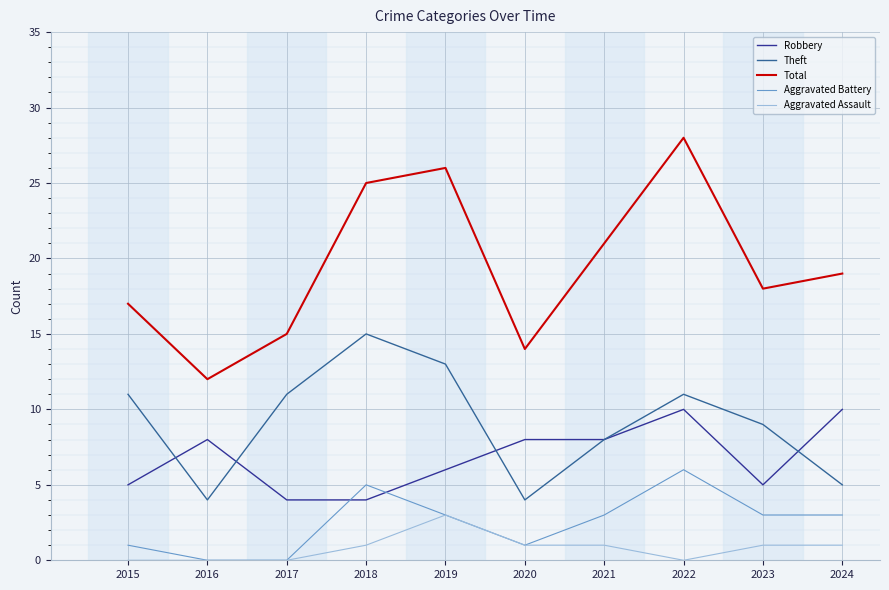

Which series has the largest total across all categories?

Total